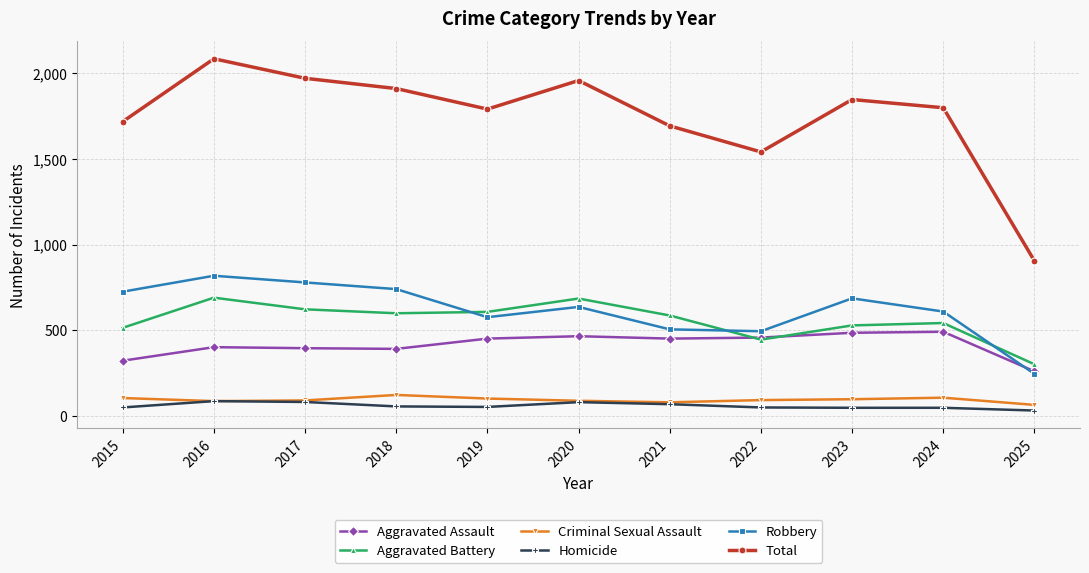

How many interior local valleys does the Total series have?

2